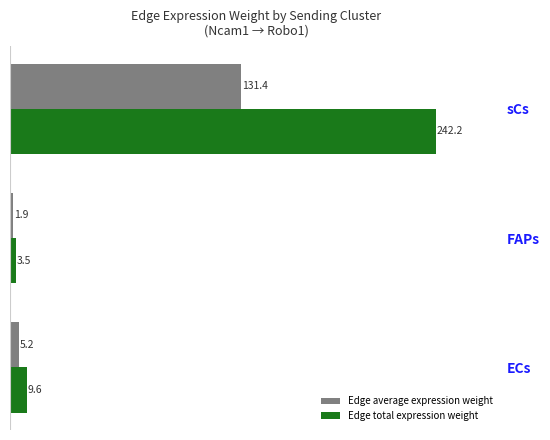

Which series has the widest spread of values?

Edge total expression weight